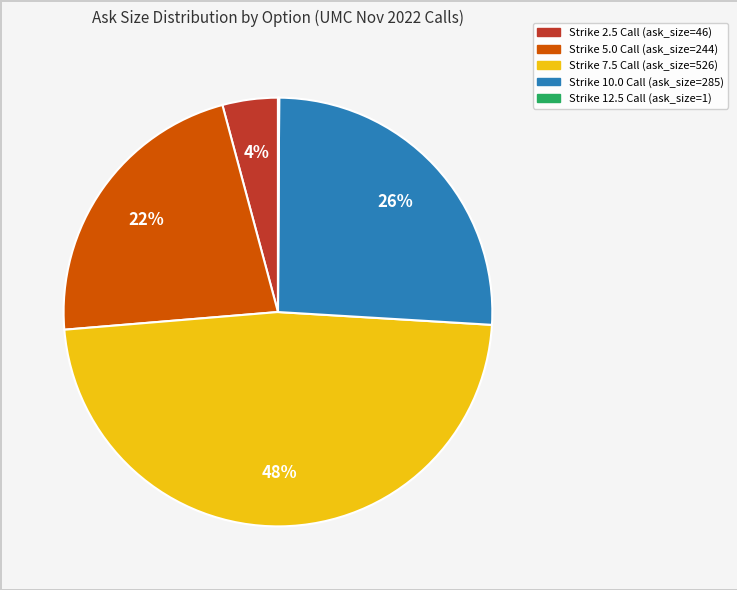

To the nearest percent, what is the average slice percentage?

20%